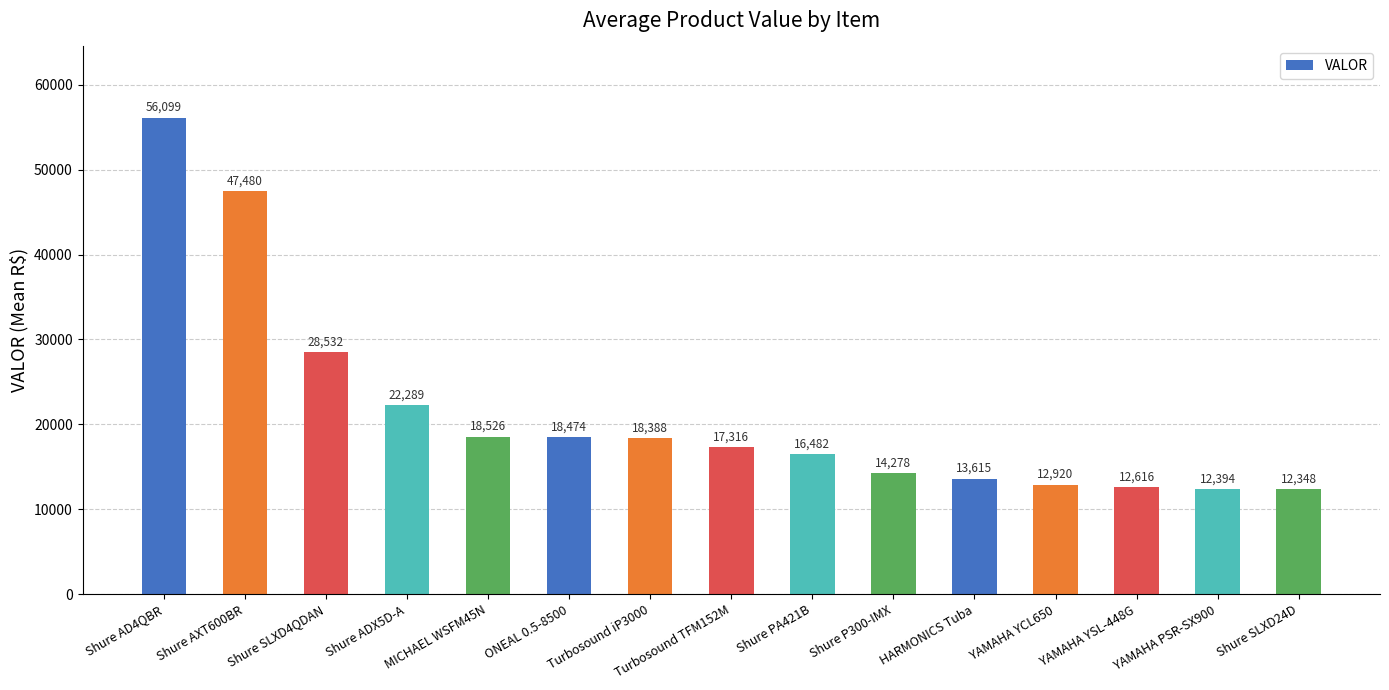

Is it true that the value at Shure ADX5D-A is 10275.6?

False